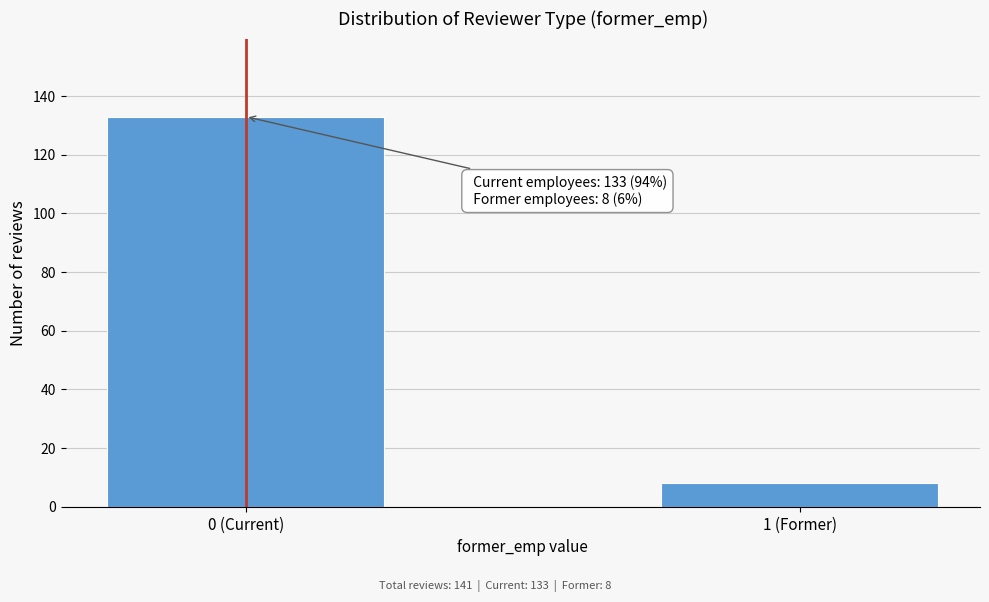

Reading left to right, list all the values displayed in this chart.

133	8